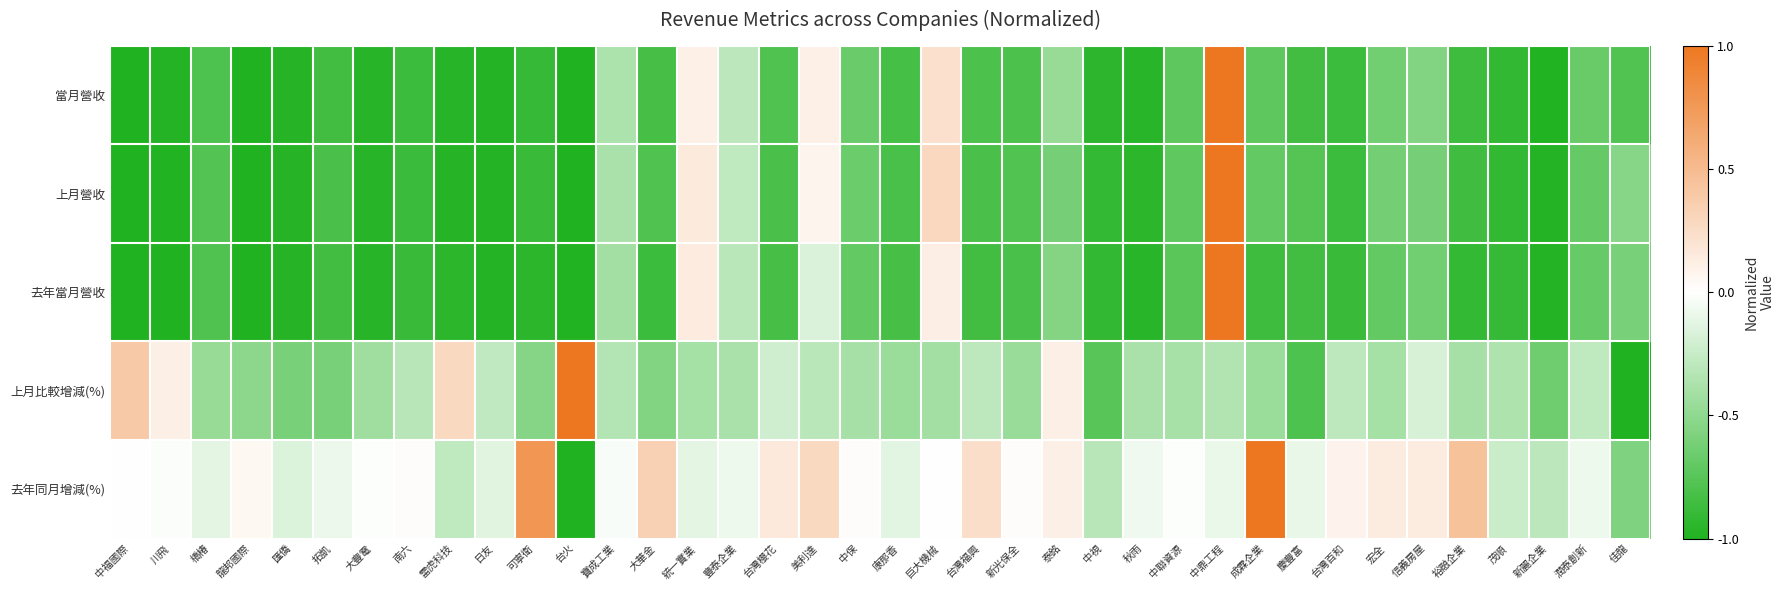

At which category is the sum across all series the highest?

中鼎工程